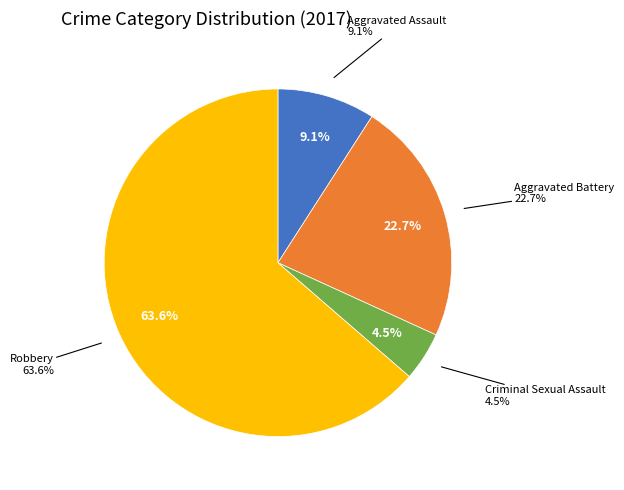

Is the sum of Aggravated Assault and Aggravated Battery greater than half?

No